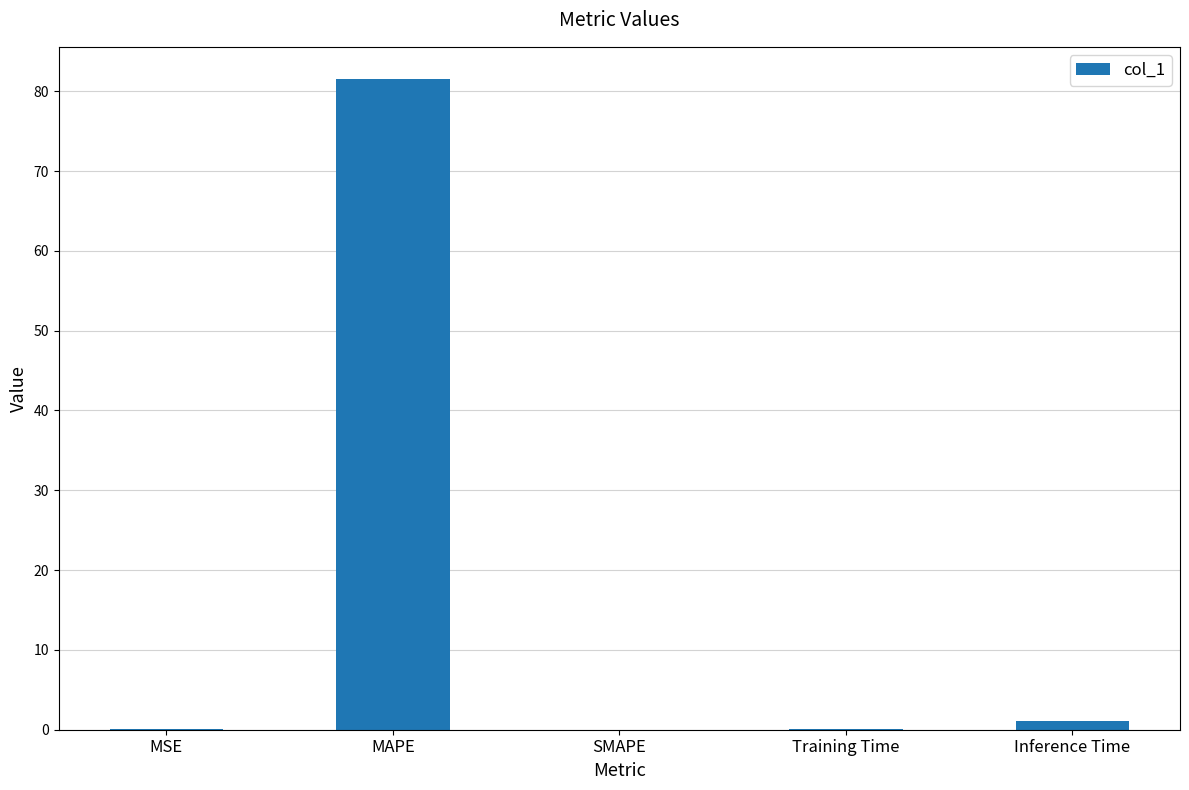

Is it true that the value at MAPE is 49.5?

False